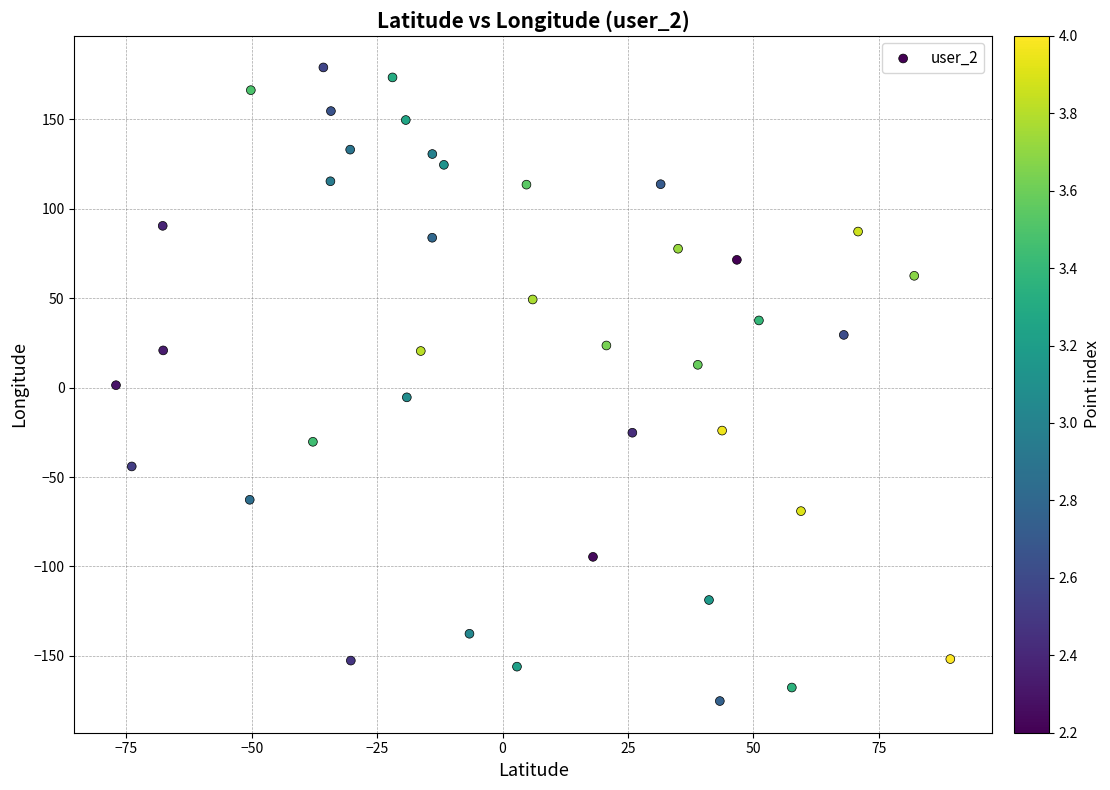

What is the range of Y values (max minus min)?

354.4